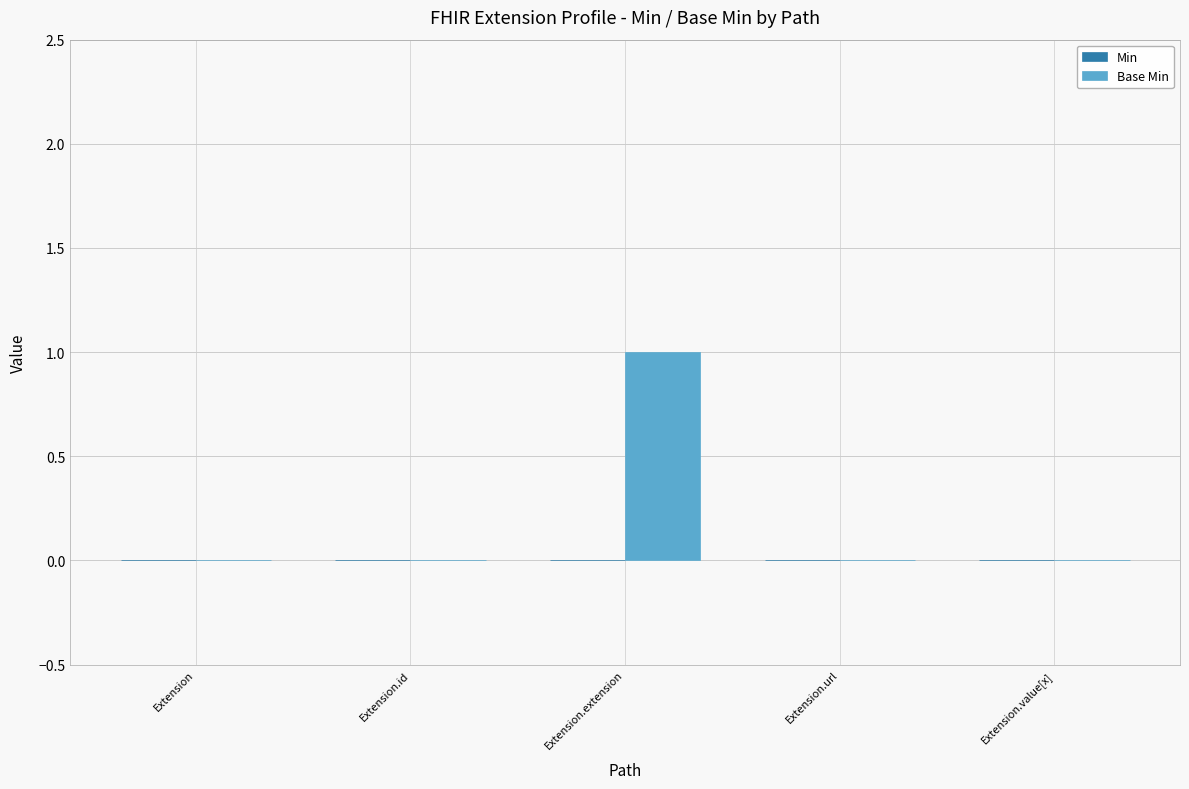

Which label corresponds to the largest value in the chart?

Extension.extension